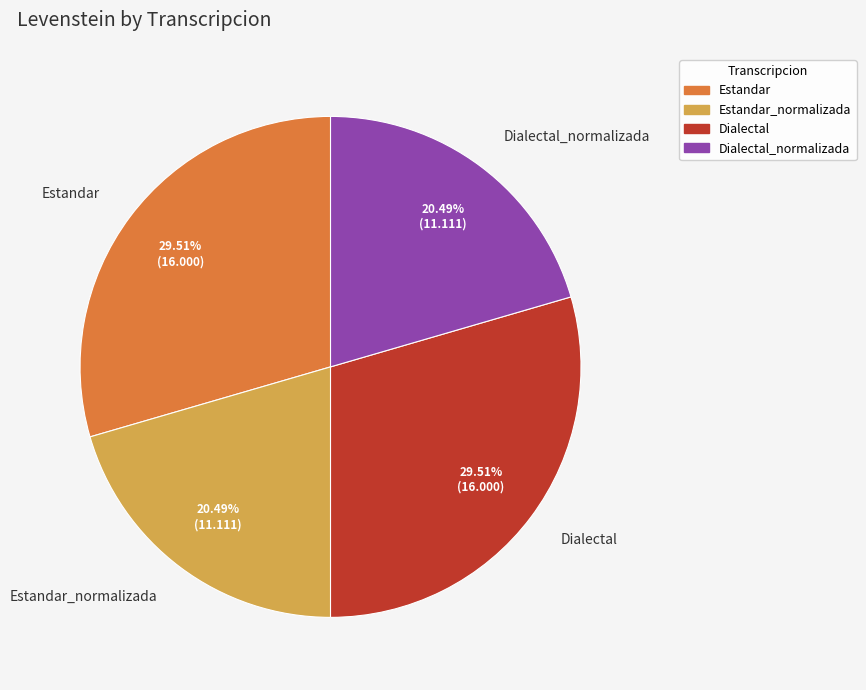

What is the ratio of the value at Dialectal to the value at Estandar_normalizada?

1.4